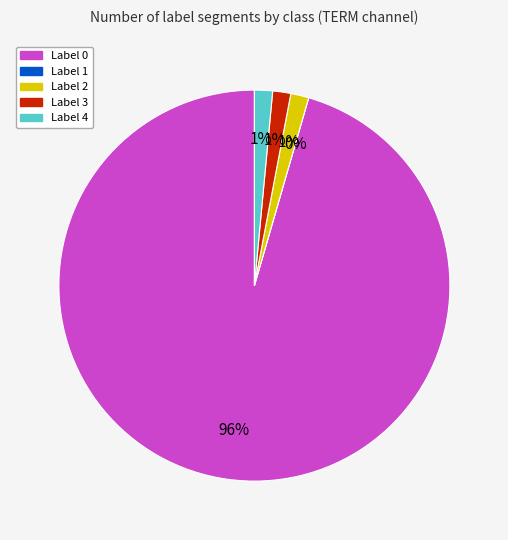

Do Label 0 and Label 2 together represent more than half of the pie?

Yes